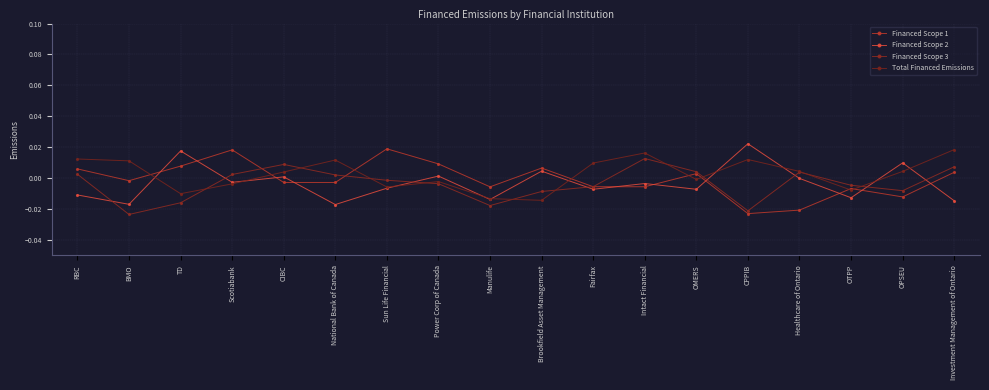

Is the value of Financed Scope 2 at RBC greater than the value of Total Financed Emissions at OTPP?

No